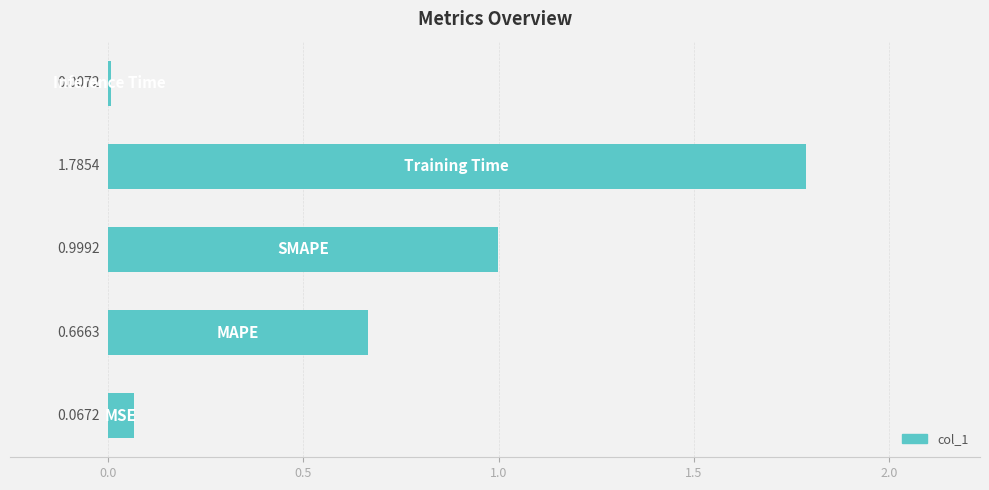

What is the sum of all values?

3.5